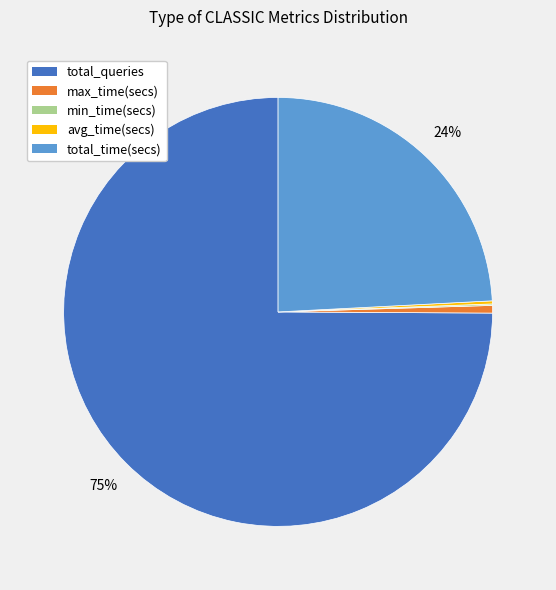

To the nearest percent, what portion does total_queries represent?

75%